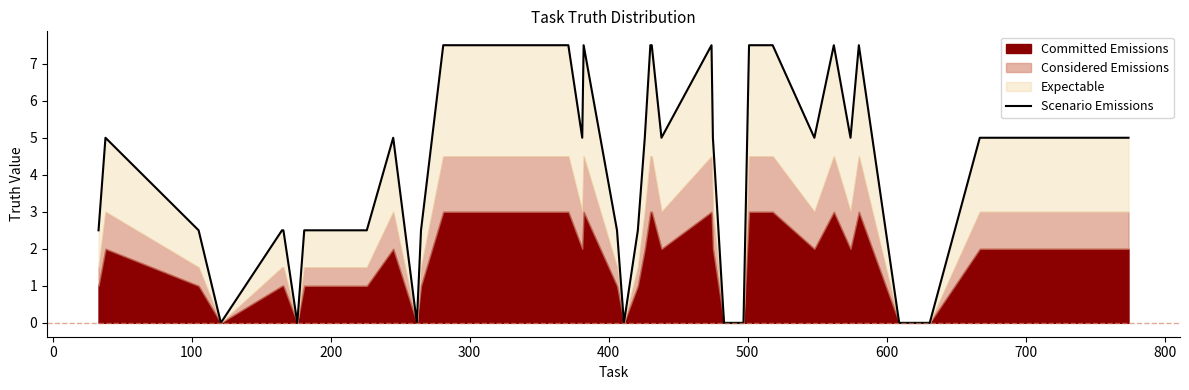

True or false: there are more than 1 points higher than both neighbors.

True